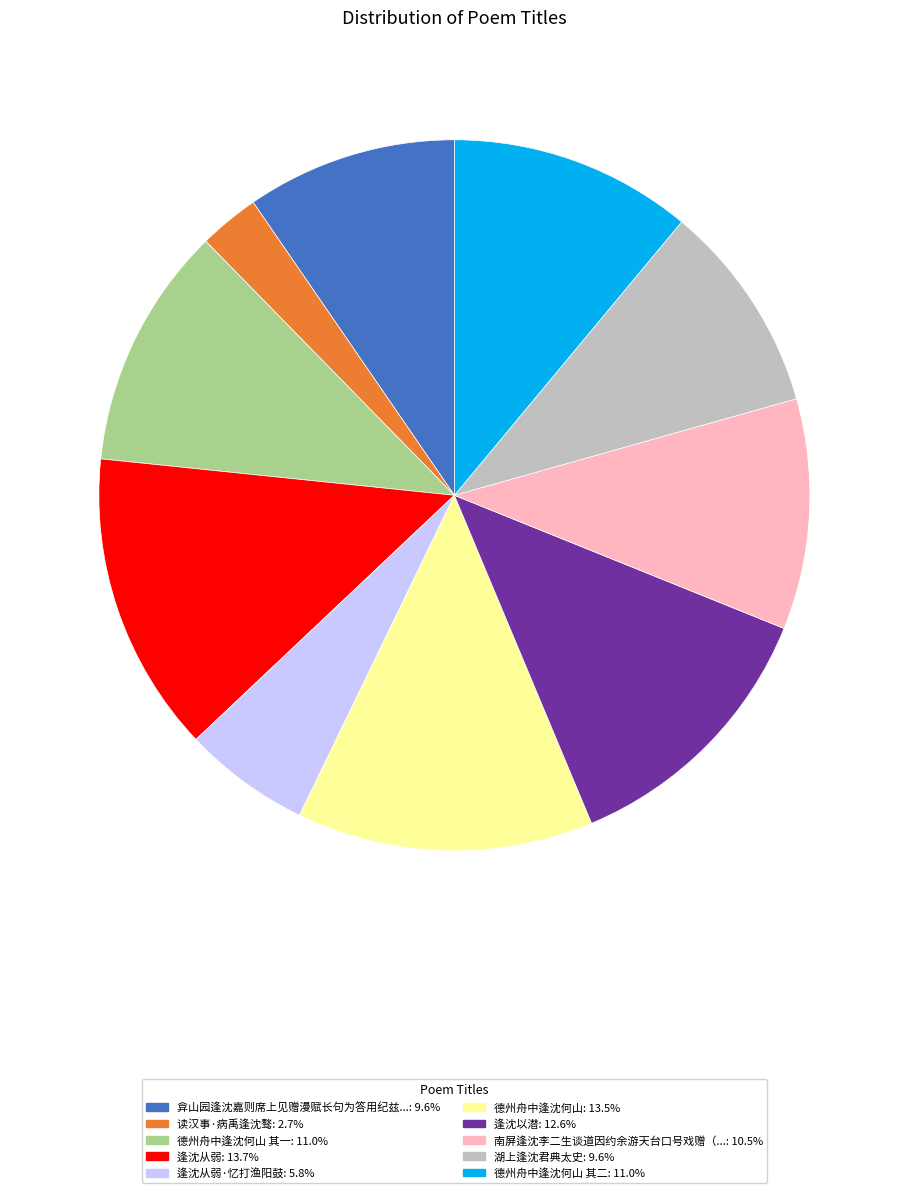

Is the sum of 德州舟中逢沈何山 其二: 11.0% and 弇山园逢沈嘉则席上见赠漫赋长句为答用纪兹...: 9.6% greater than half?

No